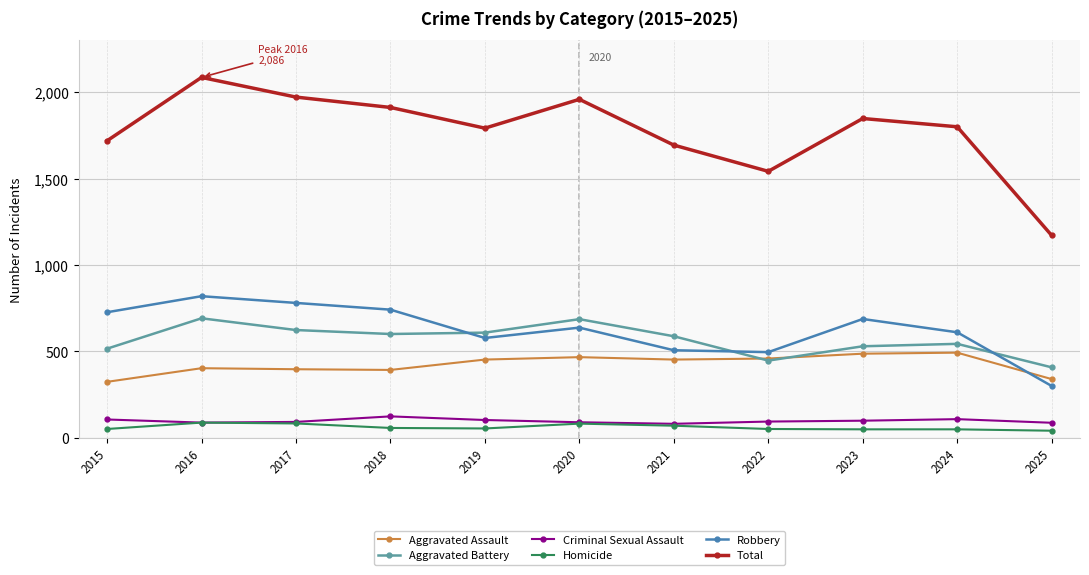

How many data points in Aggravated Battery are less than 587?

5